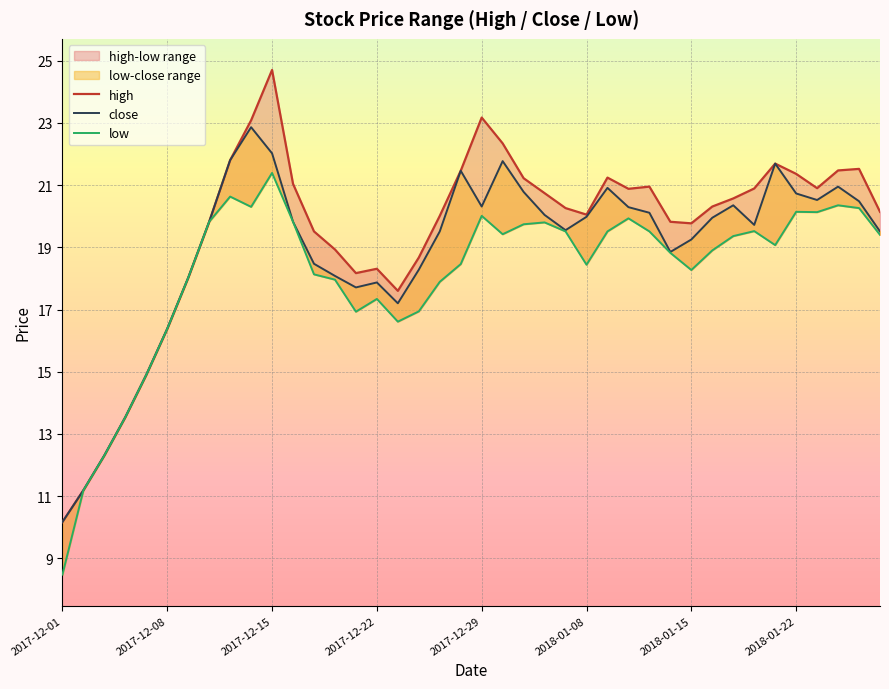

What is the spread (max minus min) of values at 28?

1.4